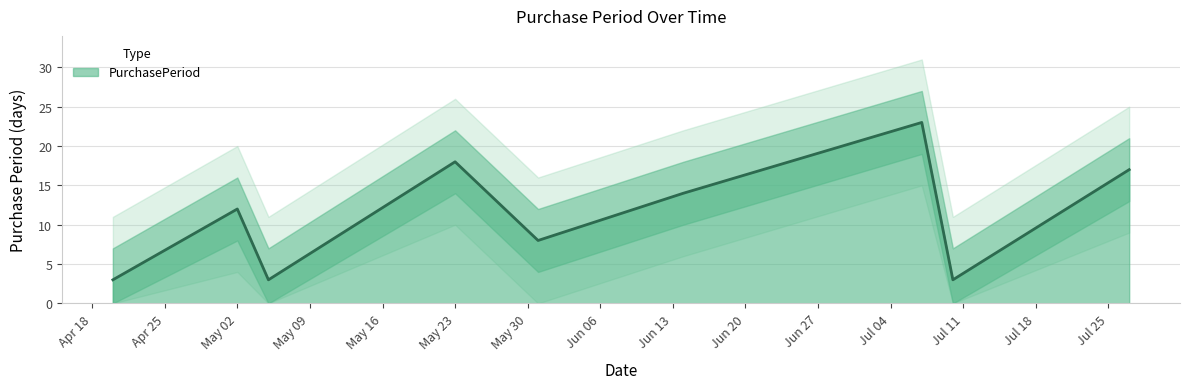

The value of PurchasePeriod at May 02 is 12. True or false?

True